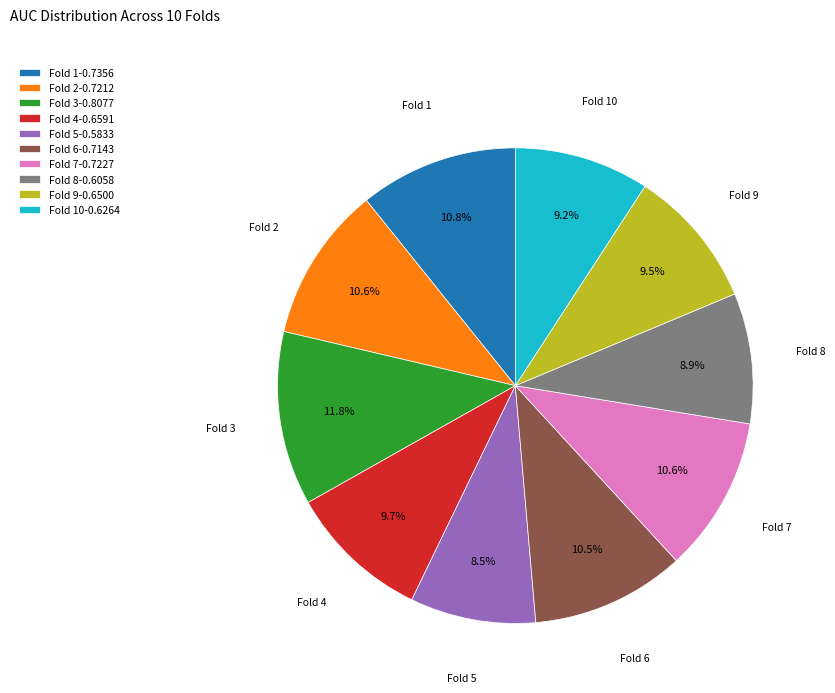

To the nearest percent, what is the combined percentage of Fold 9 and Fold 1?

20%